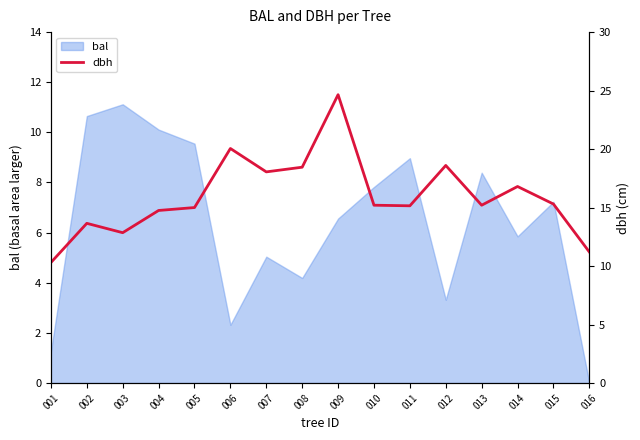

Is it true that bal equals 2.0 at 001?

False